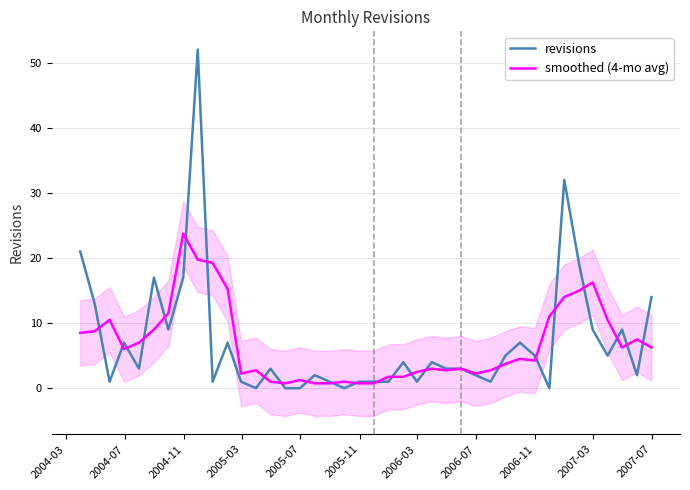

At which label does smoothed (4-mo avg) first exceed 4?

2004-03